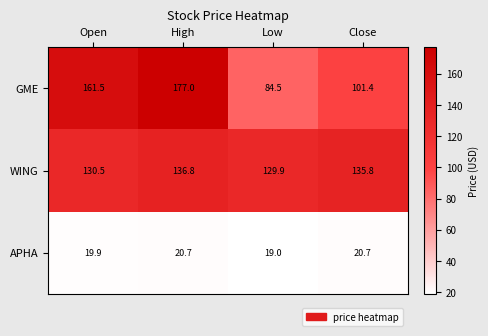

Between Open and Low, which series saw the biggest shift?

GME